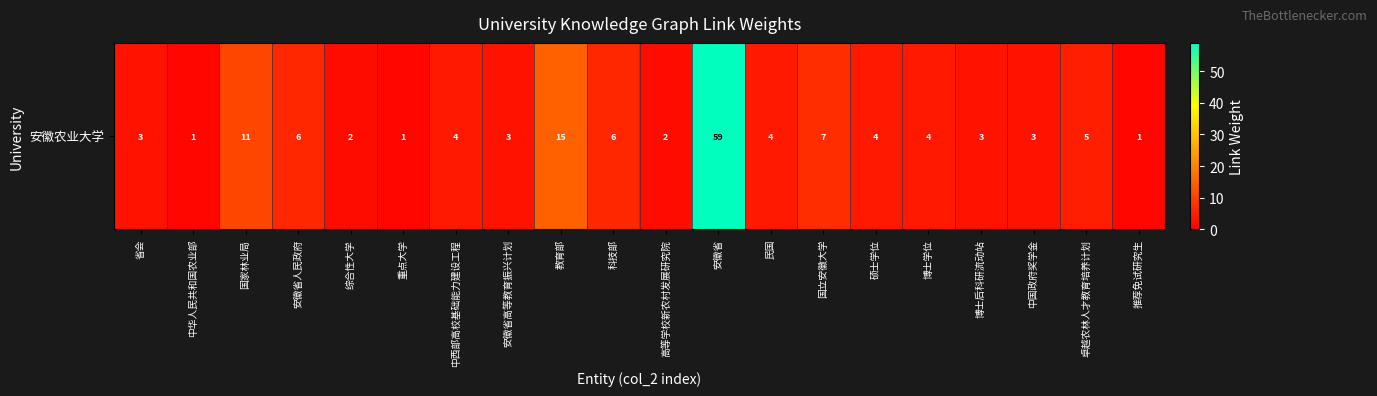

The value at 中国政府奖学金 is 3. True or false?

True